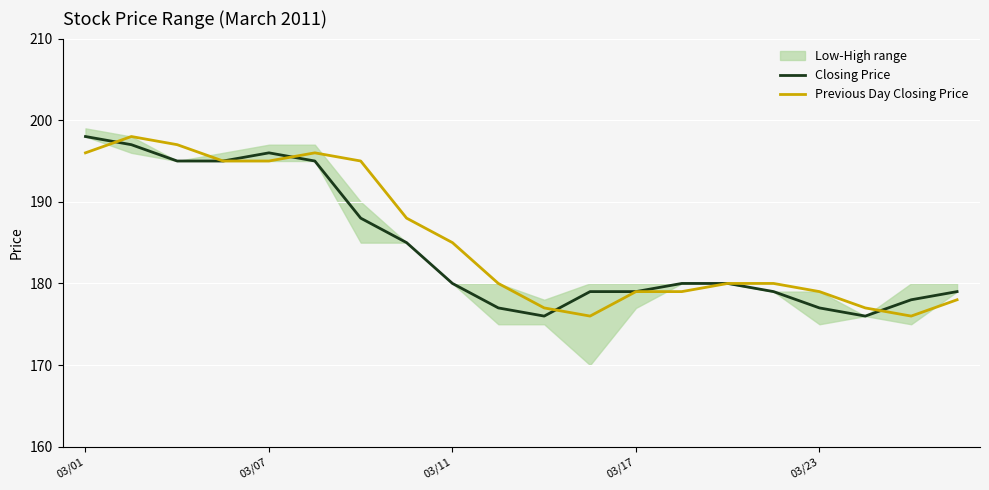

What is the difference between the second highest and second lowest values in the Previous Day Closing Price series?

21